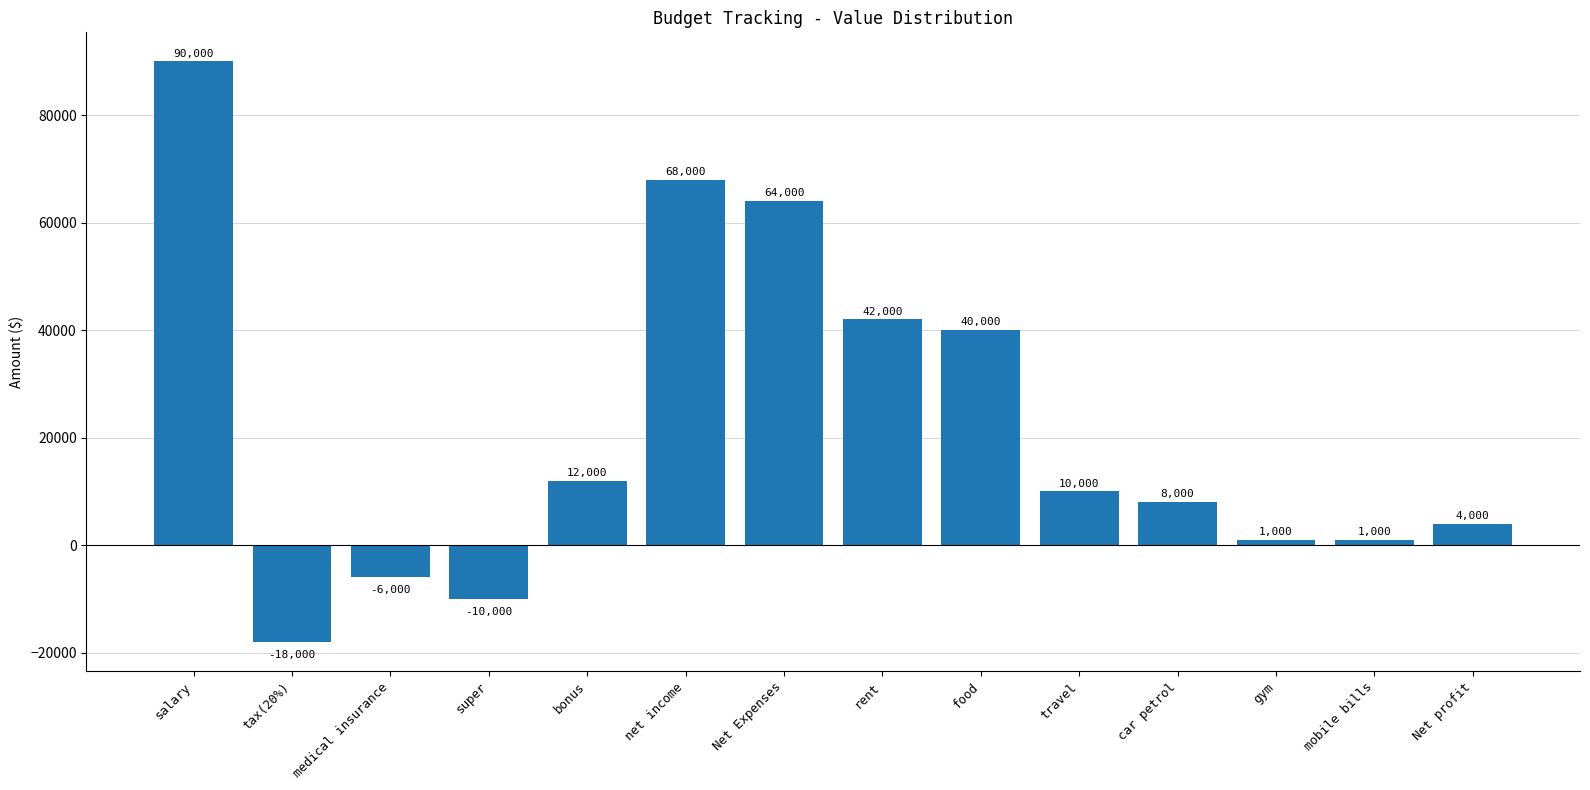

What is the approximate value at net income, to the nearest 10?

68000